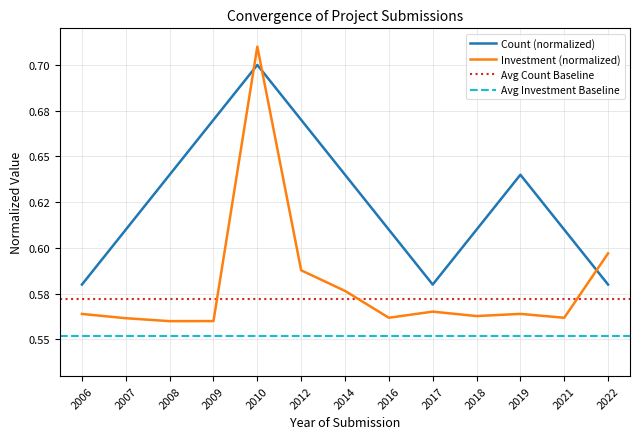

At which label does Count reach its minimum?

2006